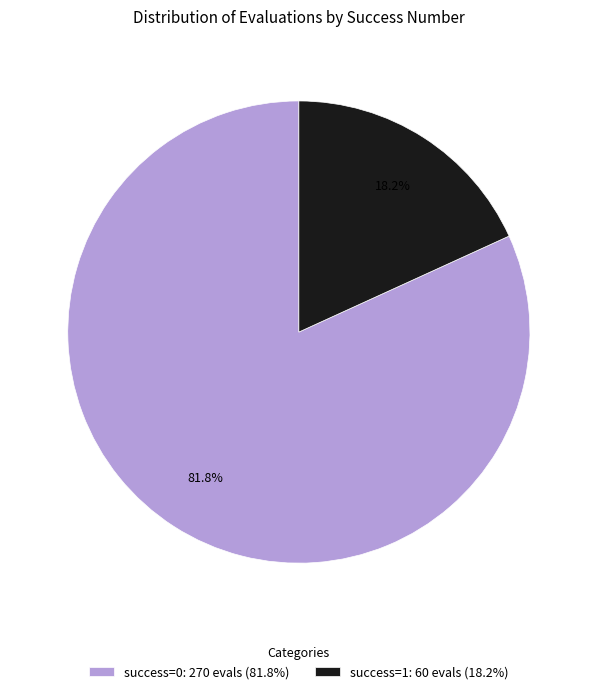

What portion of the pie excludes success=1: 60 evals (18.2%)?

81.8%